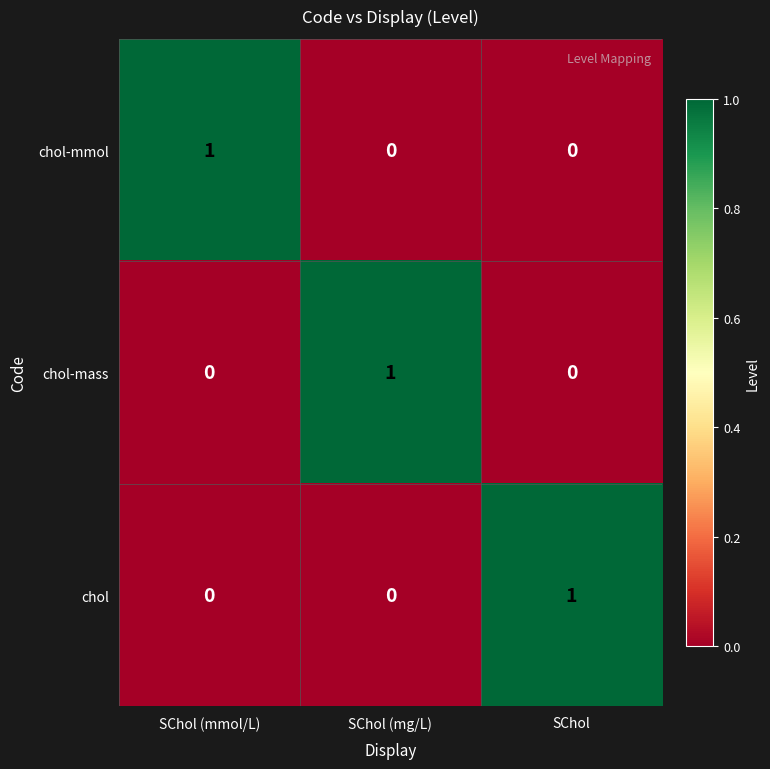

What is the difference between the highest and lowest values at SChol (mmol/L)?

1